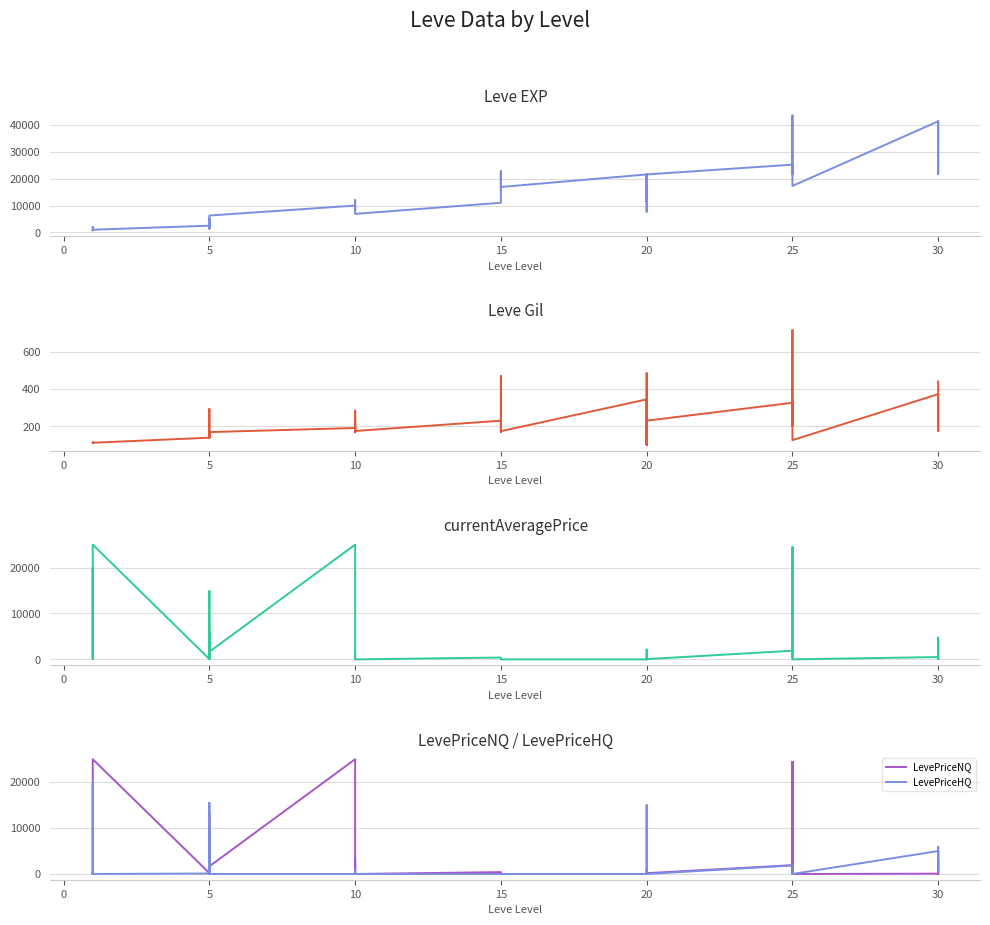

The value of LevePriceHQ at 10 is 0.0. True or false?

True